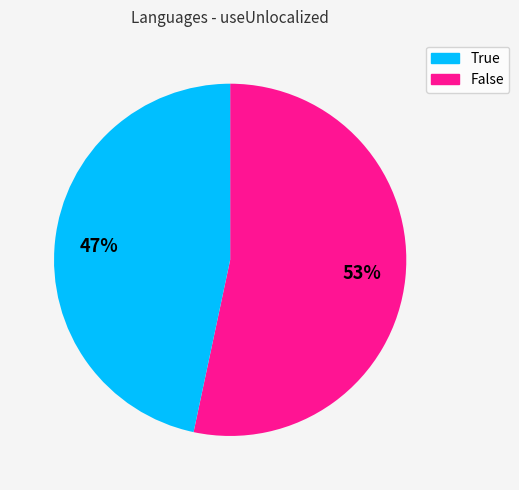

To the nearest percent, what is the average slice percentage?

50%